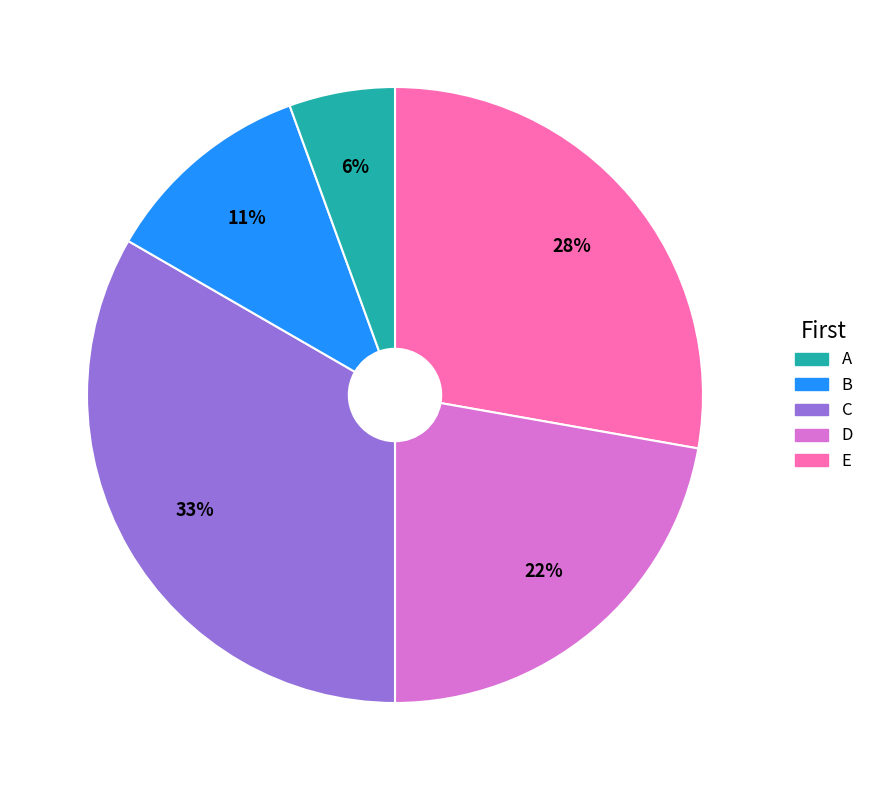

Count the number of slices in the pie.

5